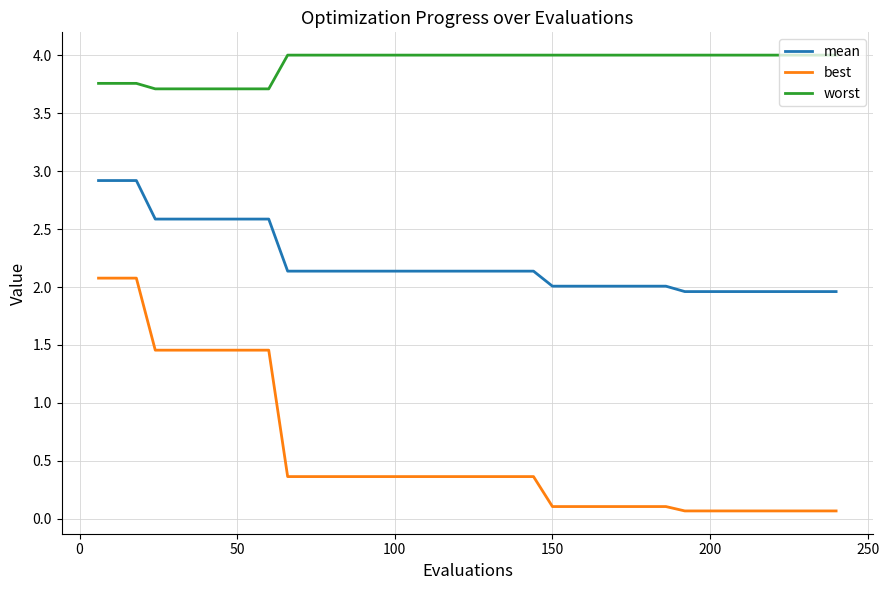

Rank the series by their maximum value, from lowest to highest.

best, mean, worst